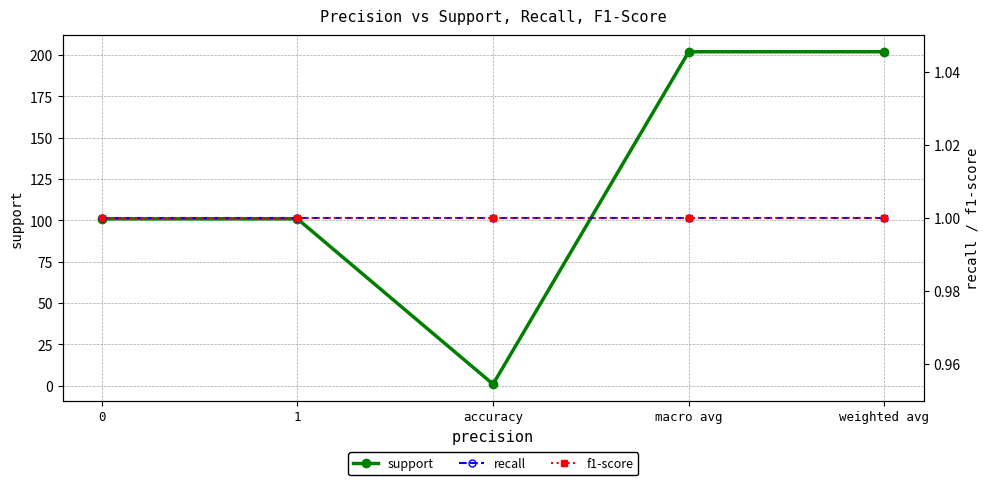

What is the value of the f1-score point at the 4th from the left?

1